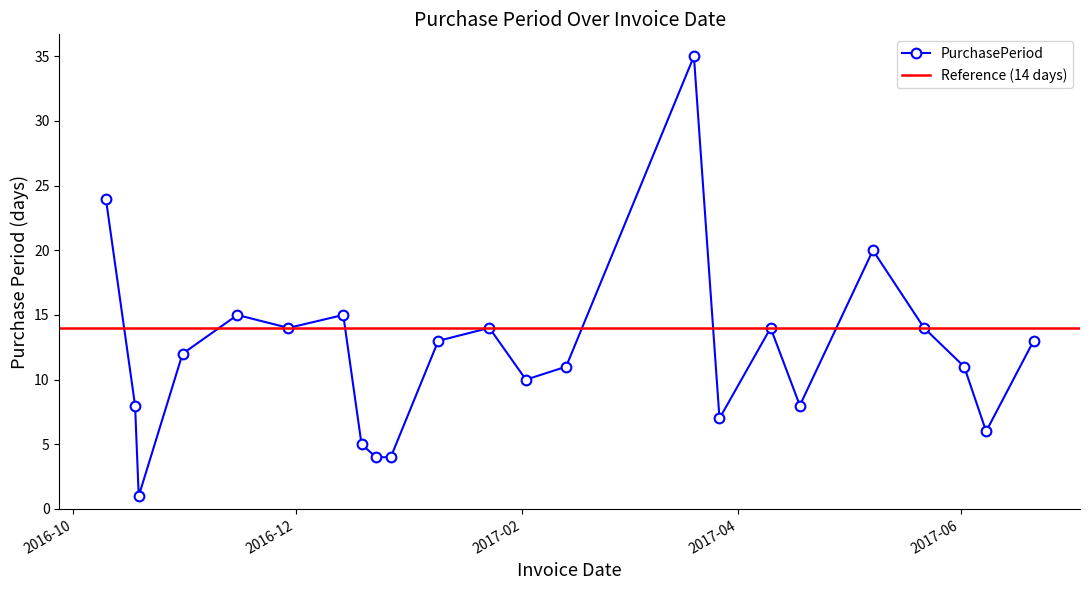

At which category does the chart reach its peak across all series?

2017-03-20